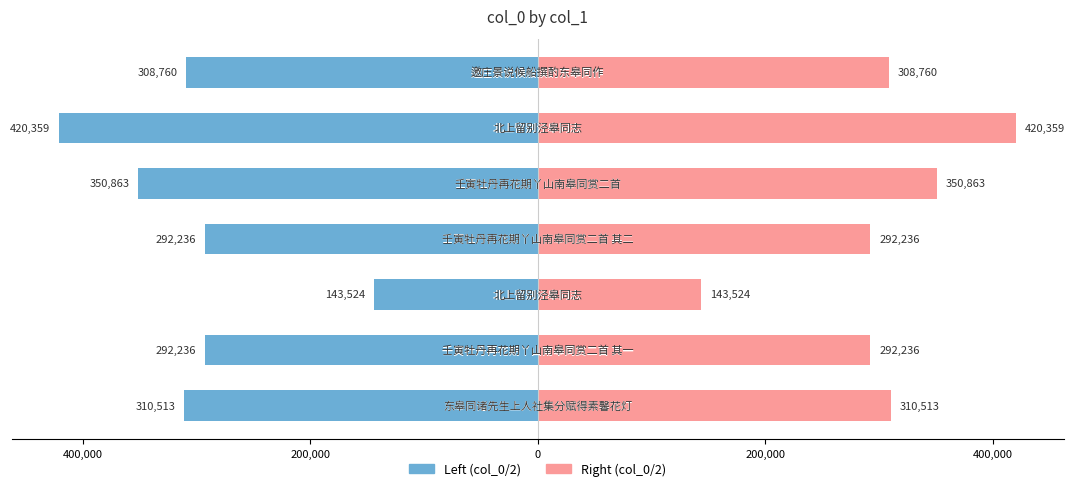

What is the smallest value displayed?

-420359.0